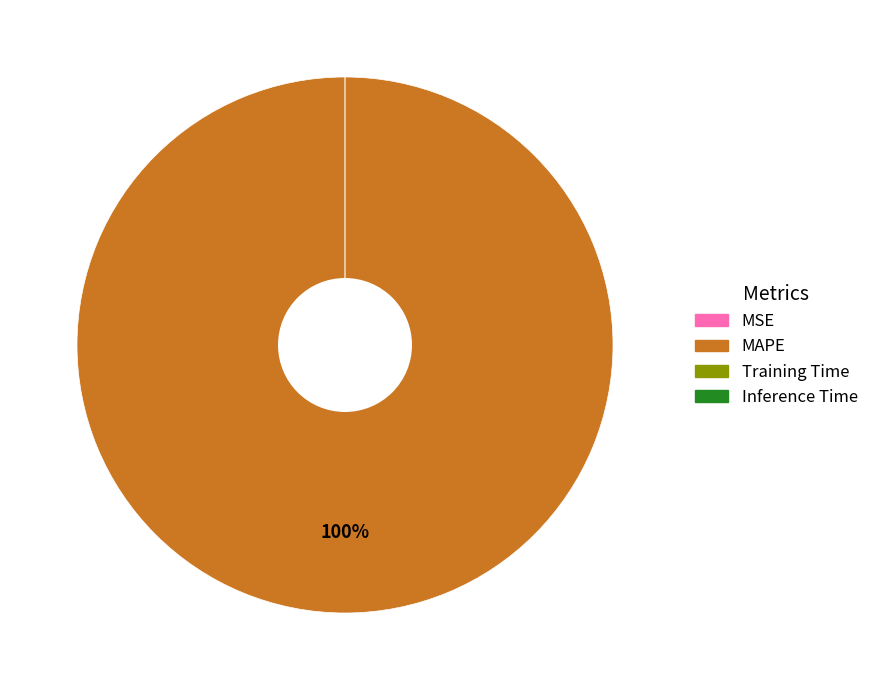

Rank the categories by value from lowest to highest.

MSE, Inference Time, Training Time, MAPE